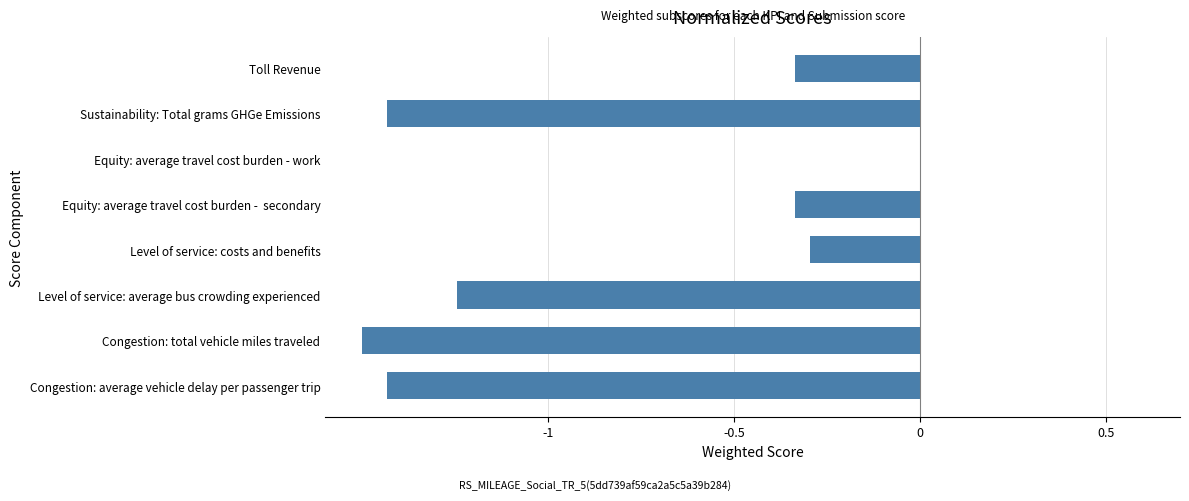

Count the values in the range -1 to 0.

4